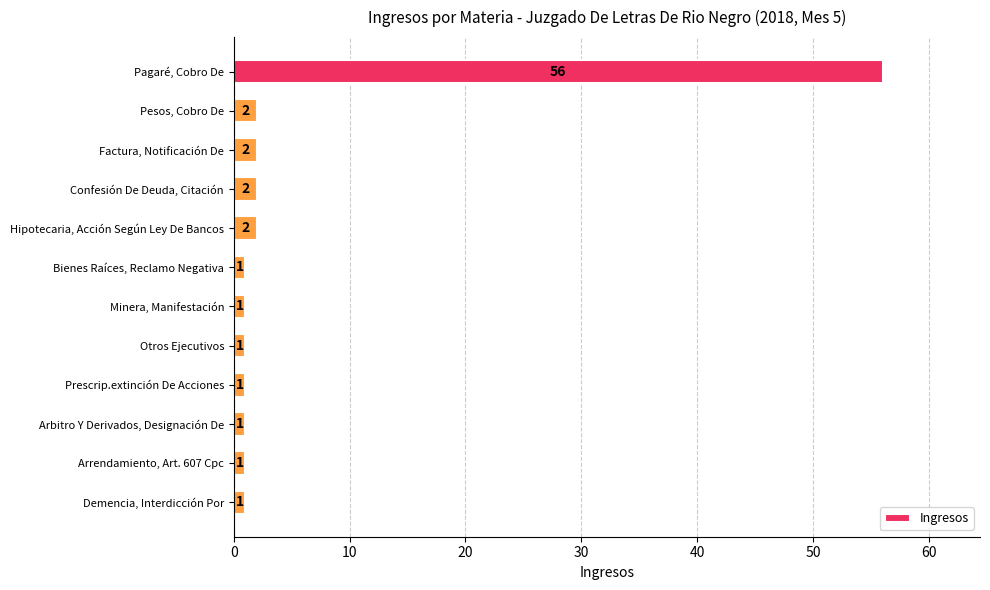

The value at Factura, Notificación De is 2. True or false?

True